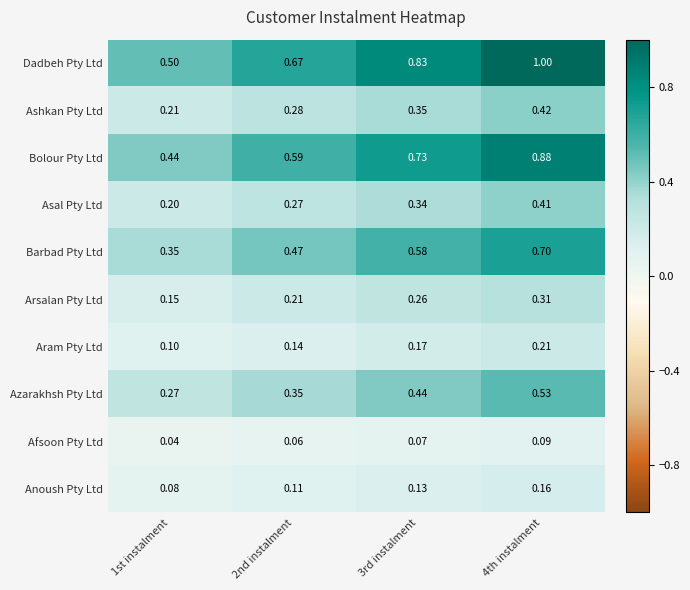

Between 2nd instalment and 3rd instalment, which series saw the biggest shift?

Dadbeh Pty Ltd